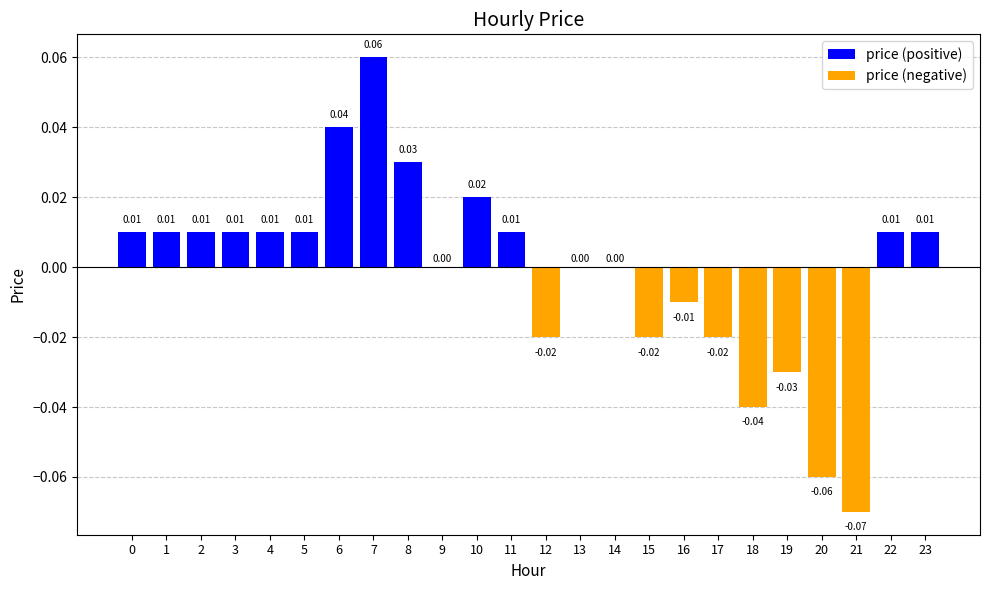

What is the maximum value shown in the chart?

0.1